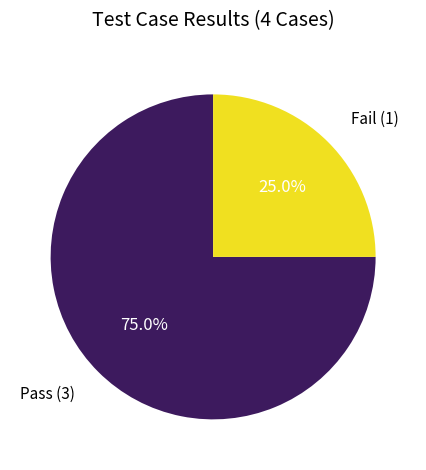

What percentage is the Pass slice, to the nearest percent?

75%